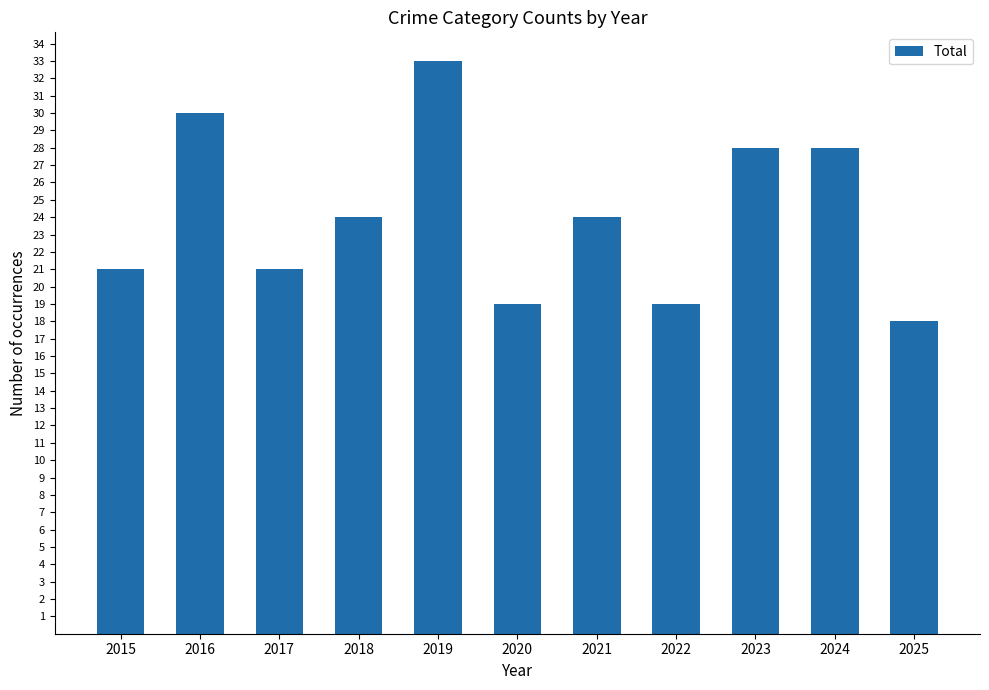

True or false: the data shows 30 at 2016.

True